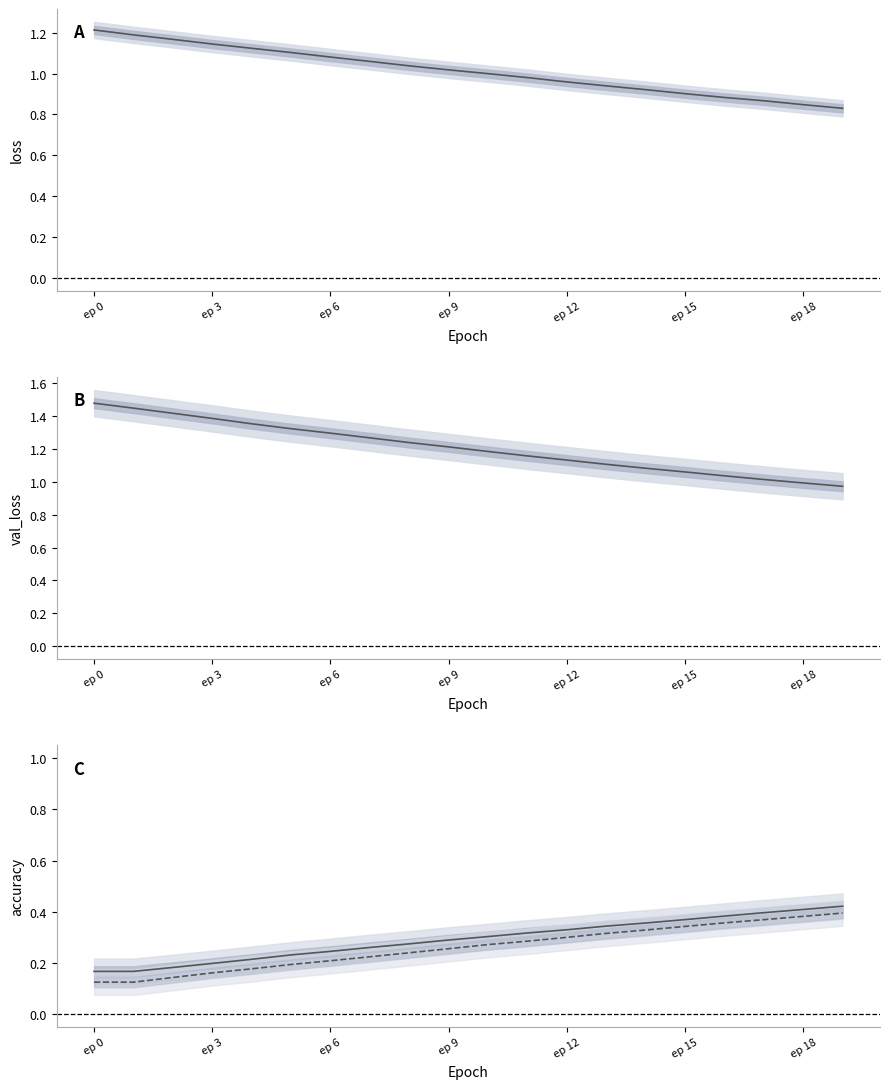

Which series changed the most between 17 and 18?

val_loss